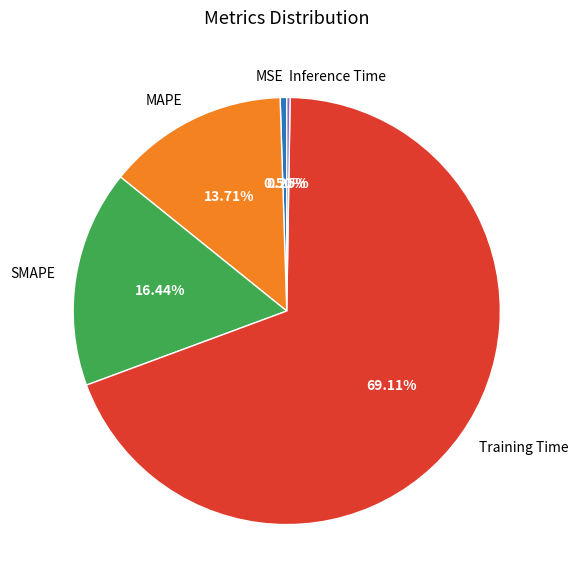

Combined, do MAPE and SMAPE account for over 50%?

No